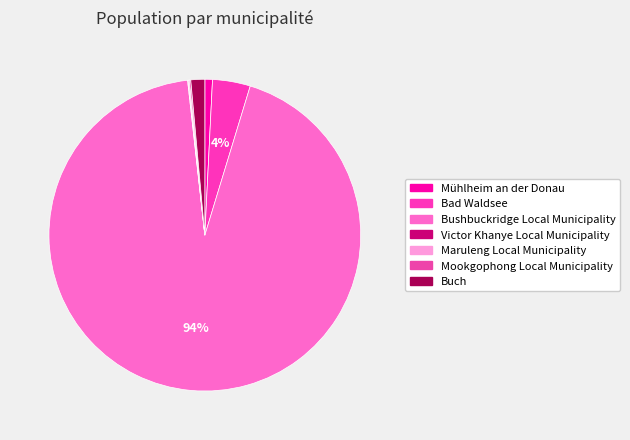

Rank the categories by value from lowest to highest.

Victor Khanye Local Municipality, Maruleng Local Municipality, Mookgophong Local Municipality, Mühlheim an der Donau, Buch, Bad Waldsee, Bushbuckridge Local Municipality